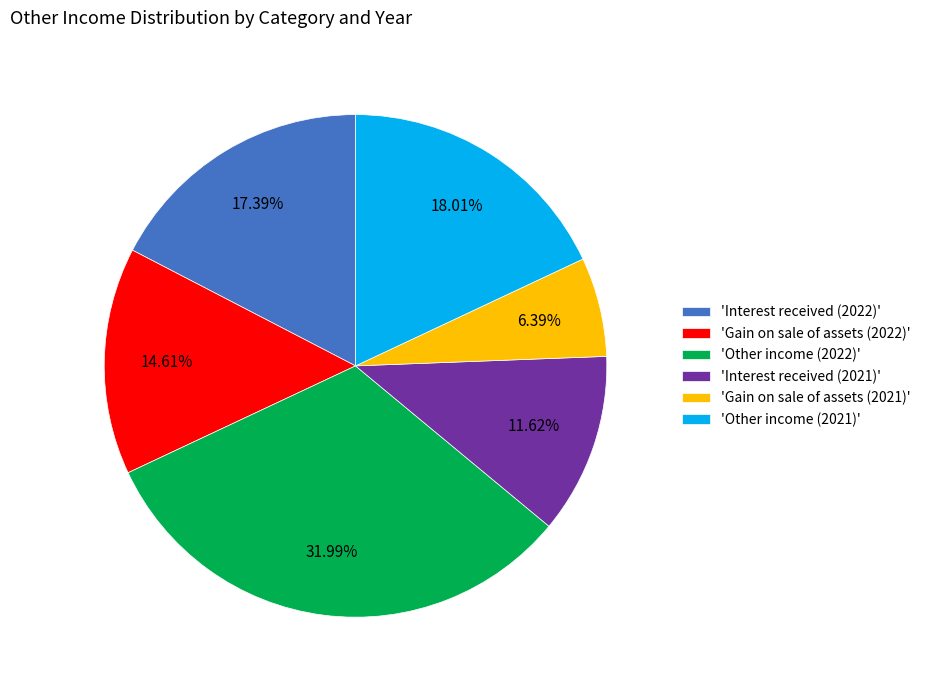

Do 'Interest received (2021)' and 'Other income (2021)' together represent more than half of the pie?

No